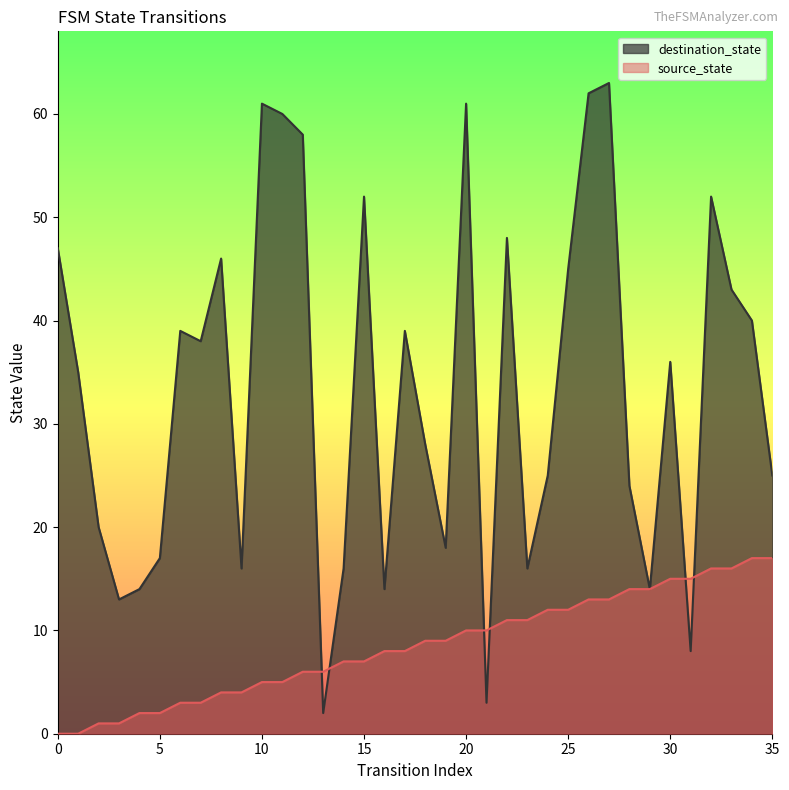

What is the value of the destination_state point at the 3rd from the left?

20